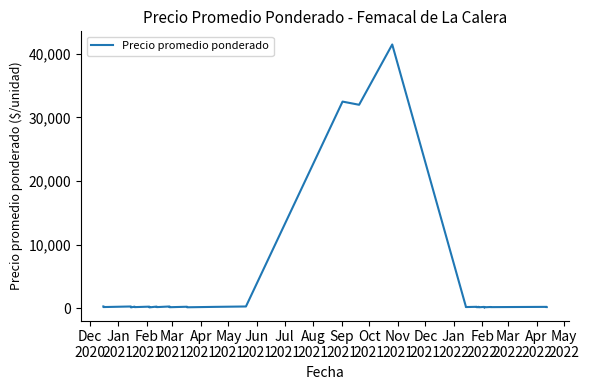

How many lines are shown in the chart?

1